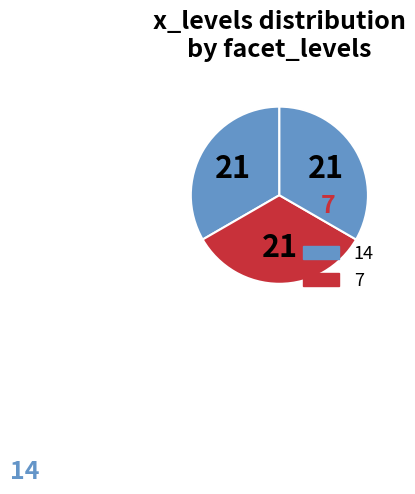

What is the largest slice in the pie chart?

7